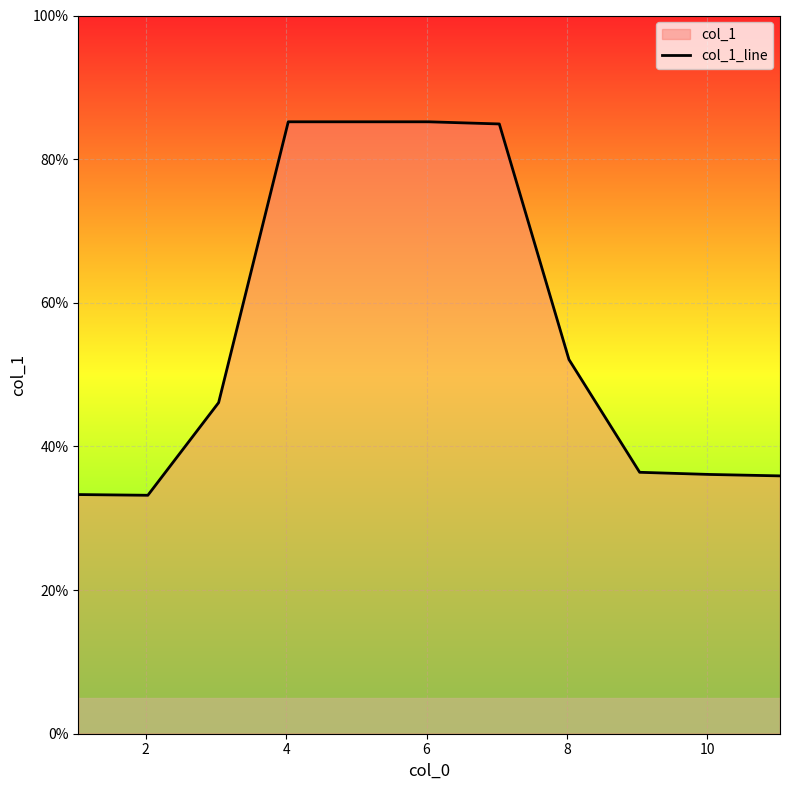

What is the greatest value displayed?

85.2